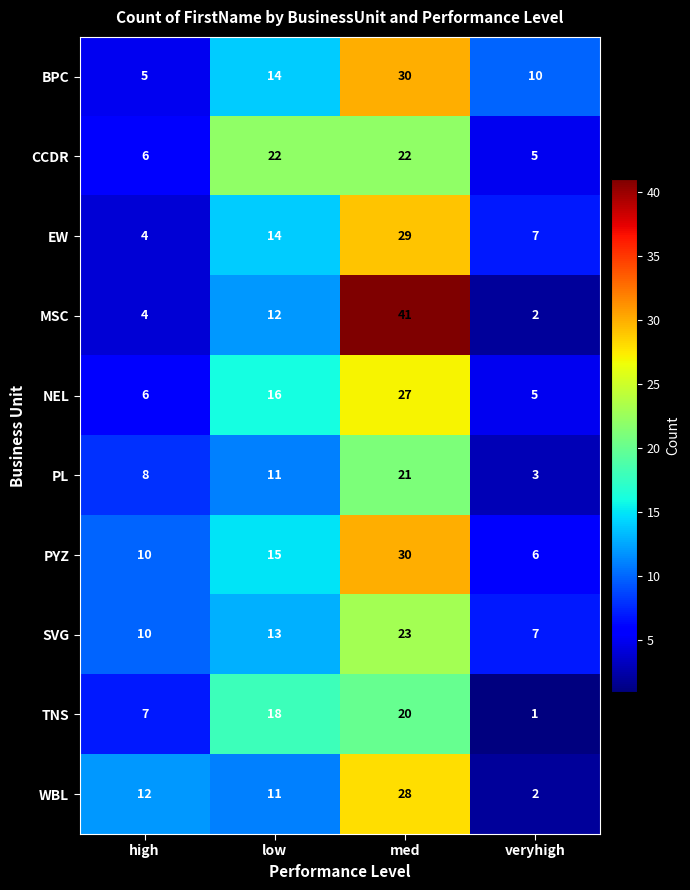

How many SVG values are between 10 and 23?

3